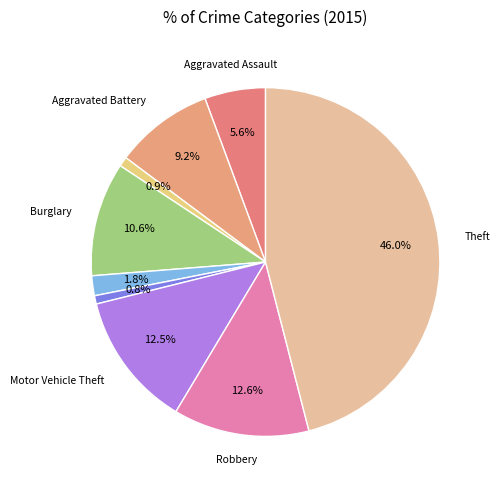

How many slices are in this pie chart?

9